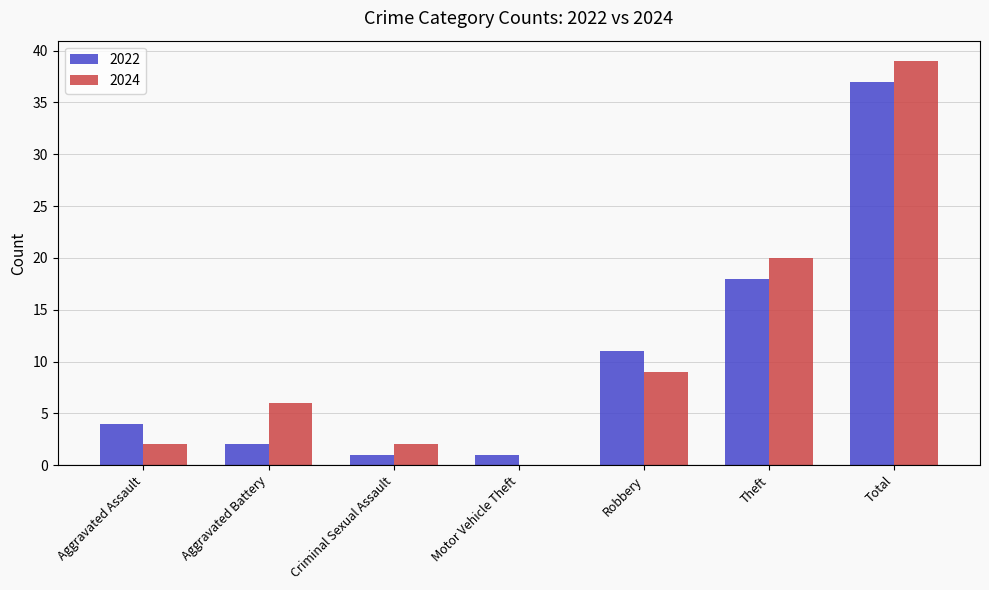

How many groups of bars are there?

7